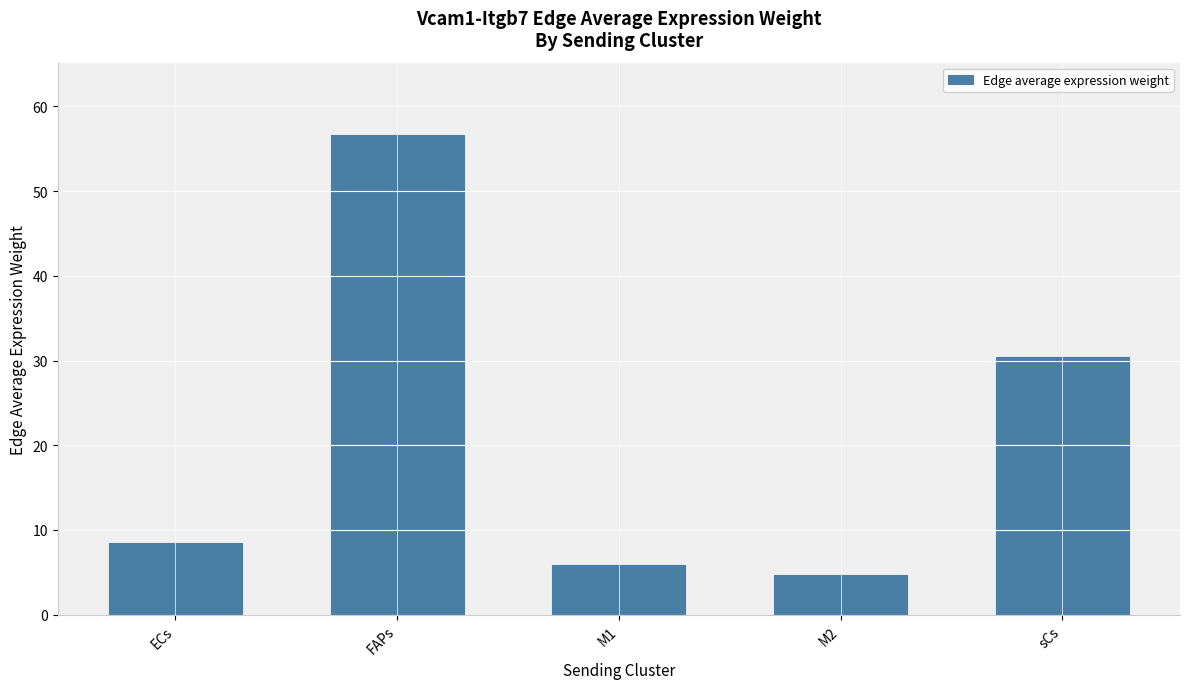

How many categories are shown in the chart?

5